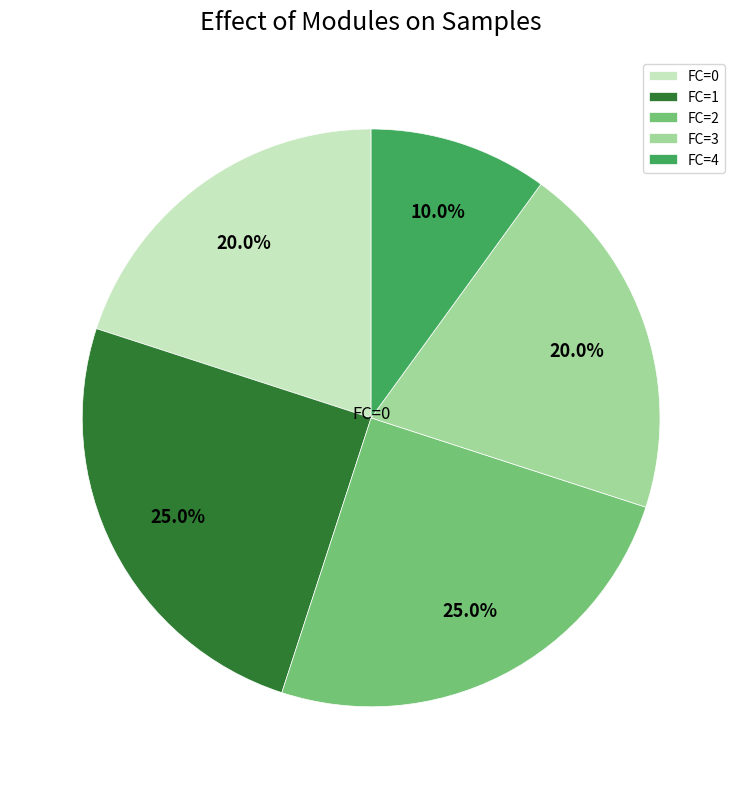

Which slice is the smallest?

FC=4